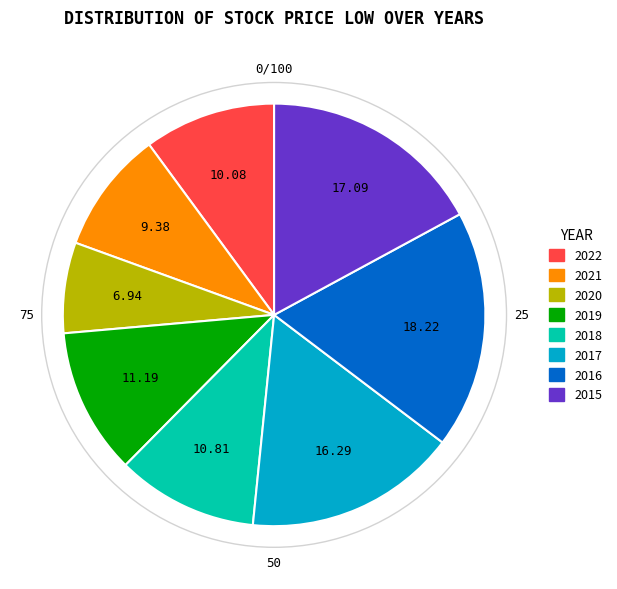

What is the largest slice in the pie chart?

2016